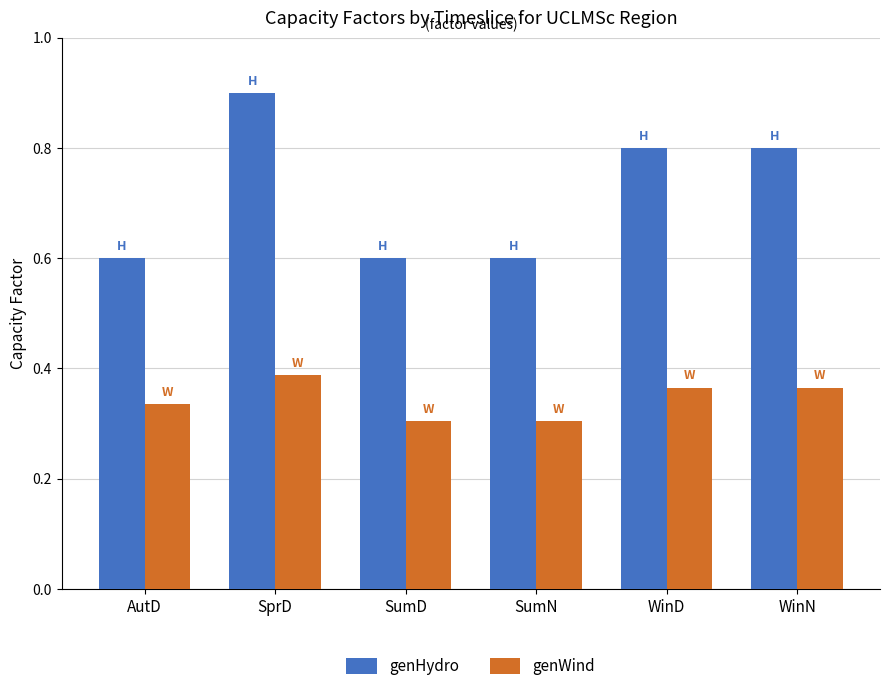

What is the sum of the genHydro values at SprD and AutD?

1.5